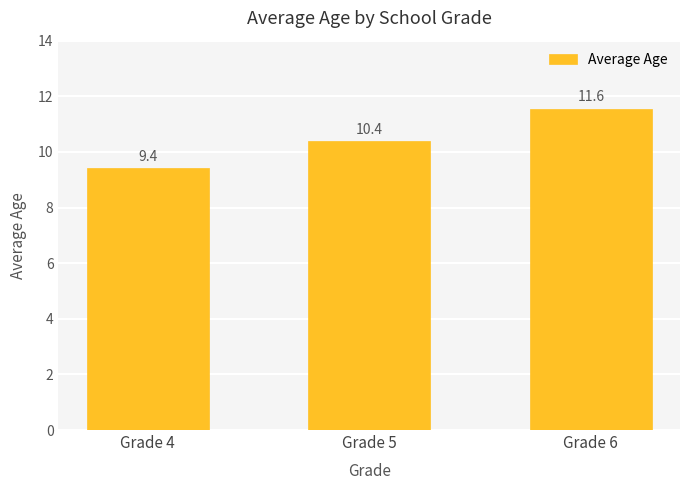

What is the value of the 3rd bar from the left?

11.6